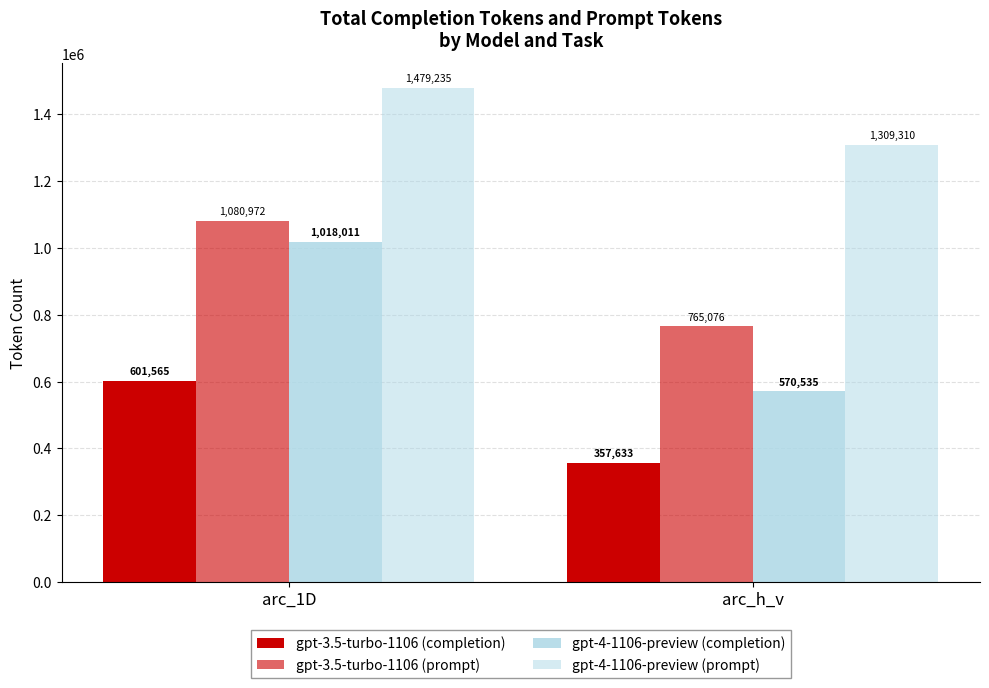

Count the number of data series in this chart.

4